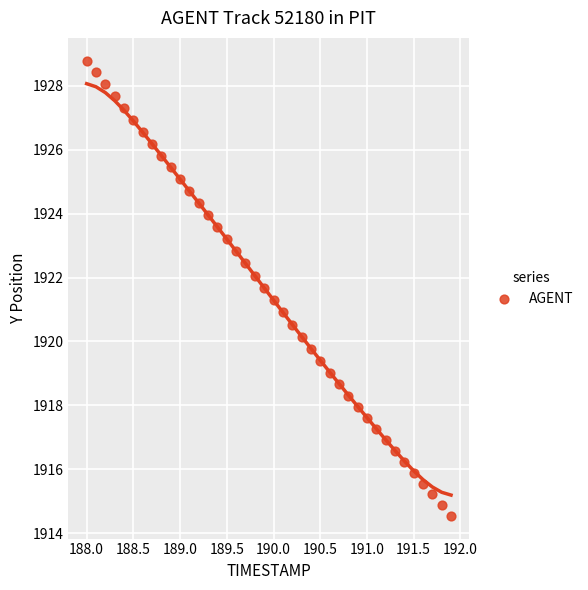

What is the range of Y values (max minus min)?

14.2